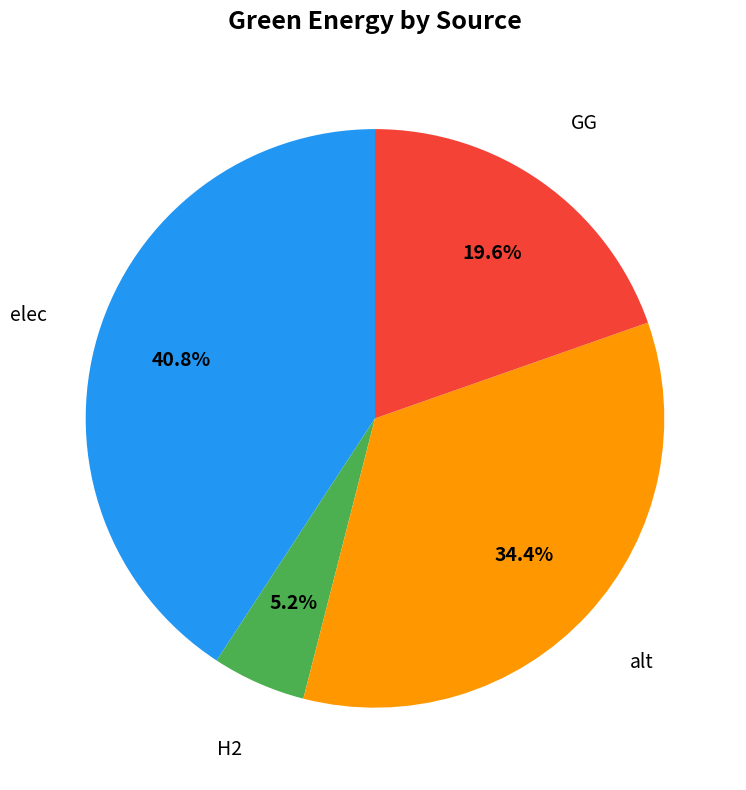

Does any single category account for the majority?

No